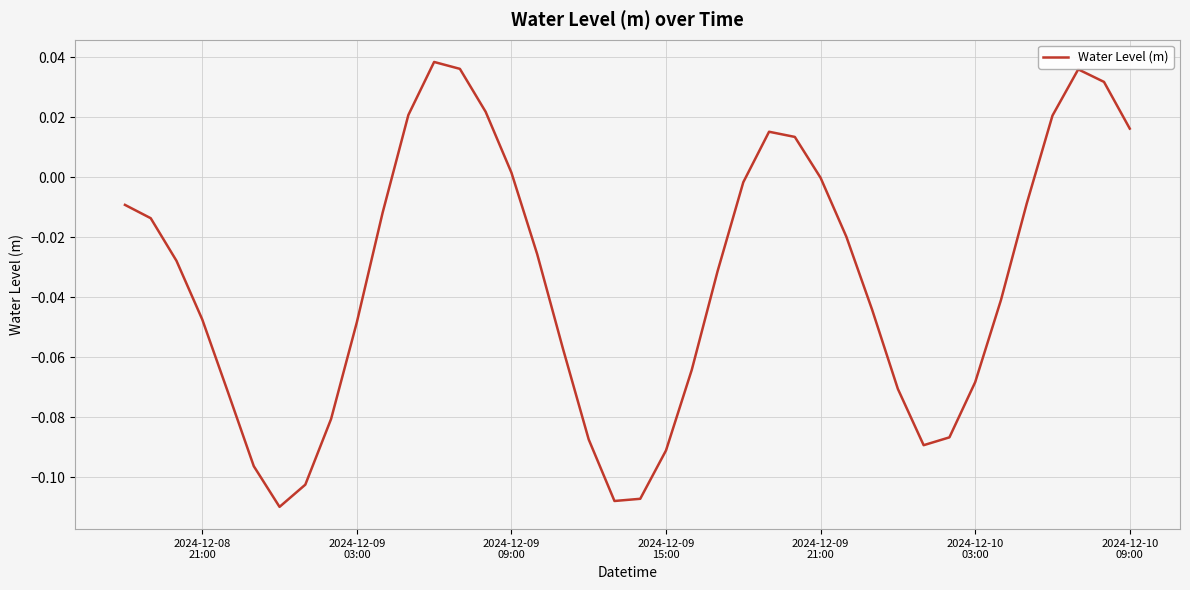

Is this an area chart (filled region under the line)?

No